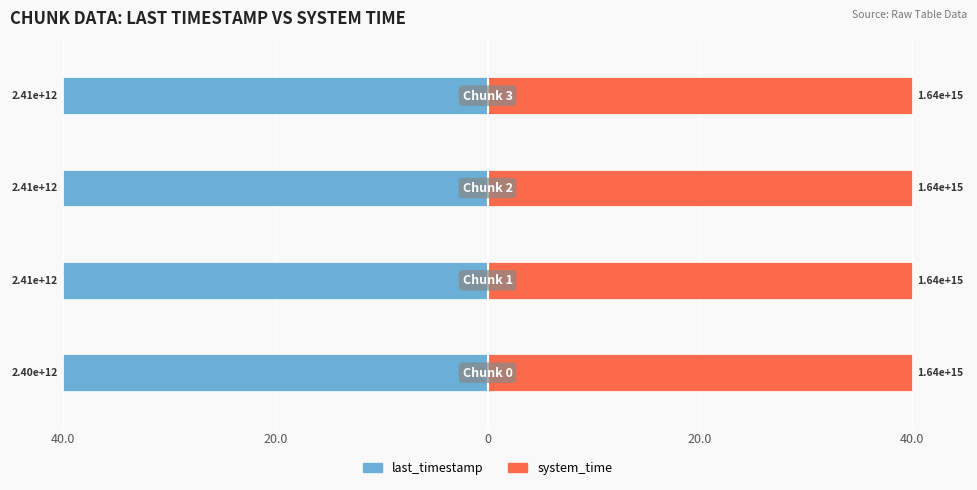

Does the chart contain stacked bars?

No